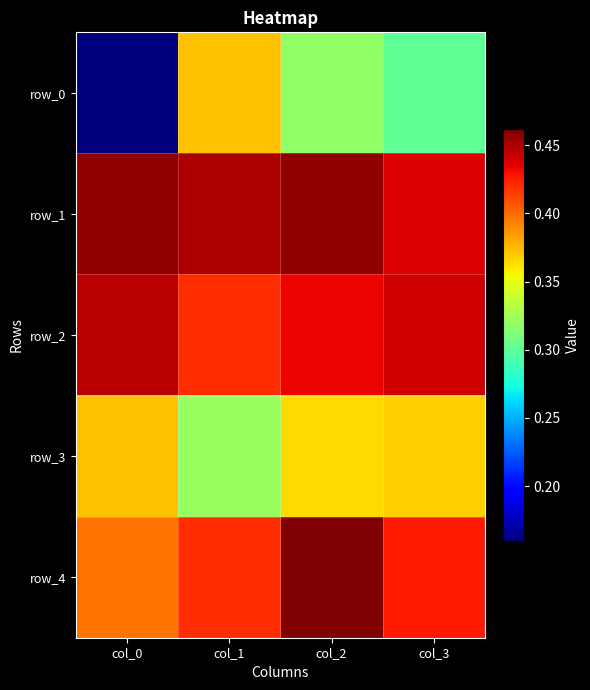

Which series has the largest range (max minus min)?

row_0